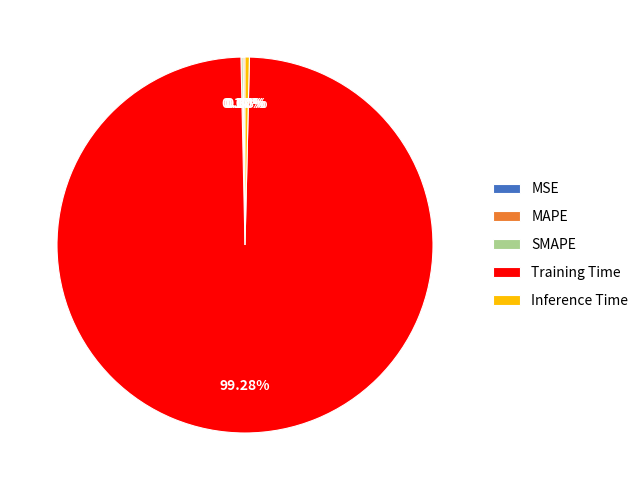

True or false: Training Time accounts for 89% of the total.

False